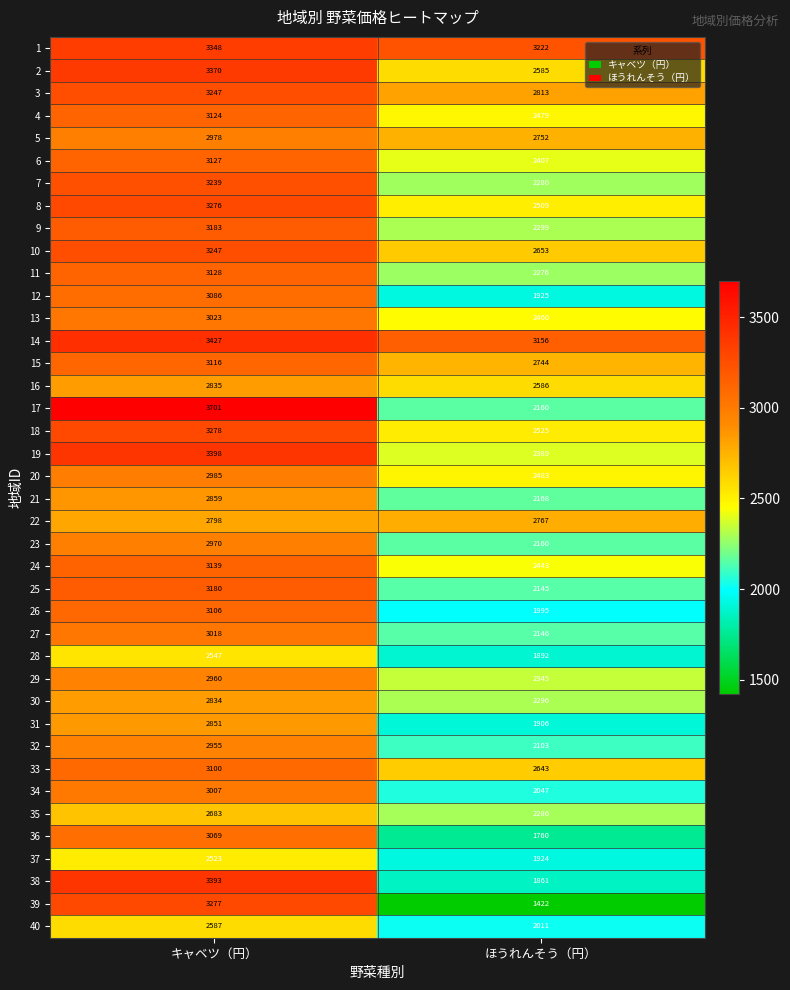

What is the average value of the 15 series?

2930